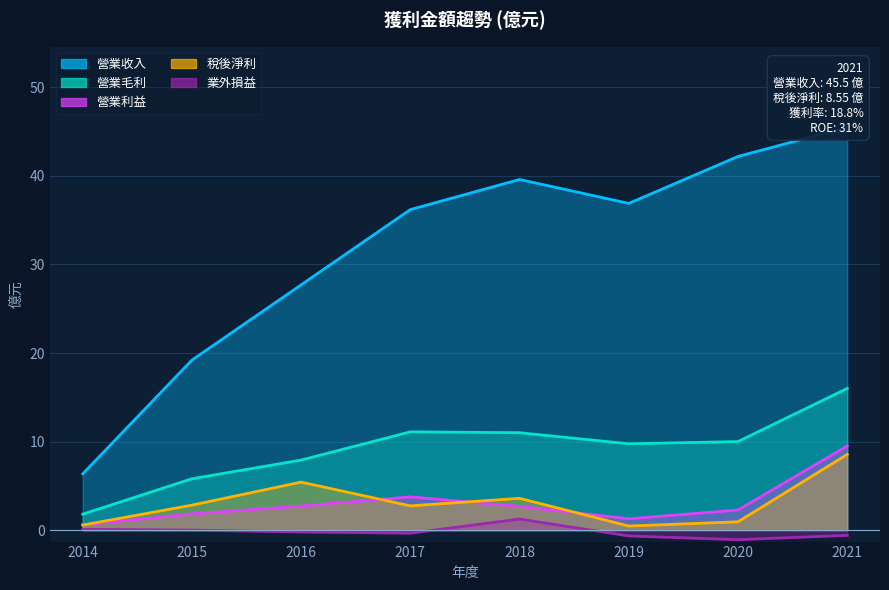

True or false: 營業利益 has a value of 2.7 at 2016.

True